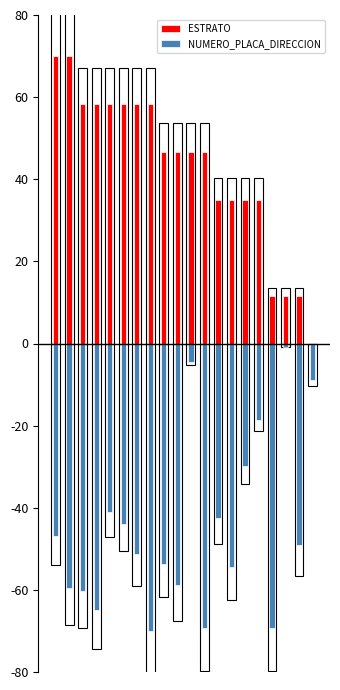

The value of NUMERO_PLACA_DIRECCION at 3 is -13.2. True or false?

False